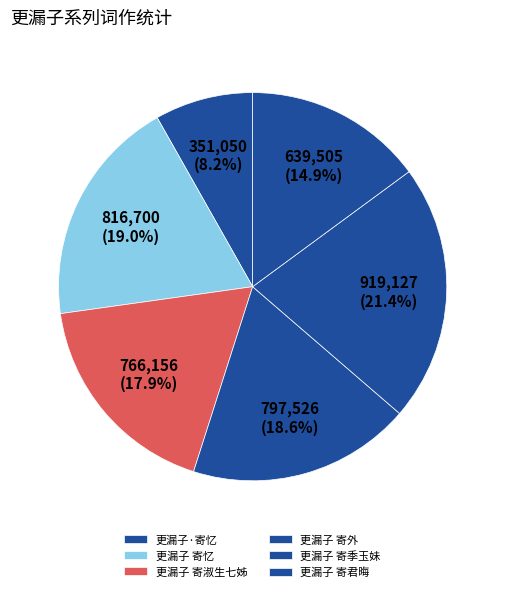

How many segments does this pie chart have?

6